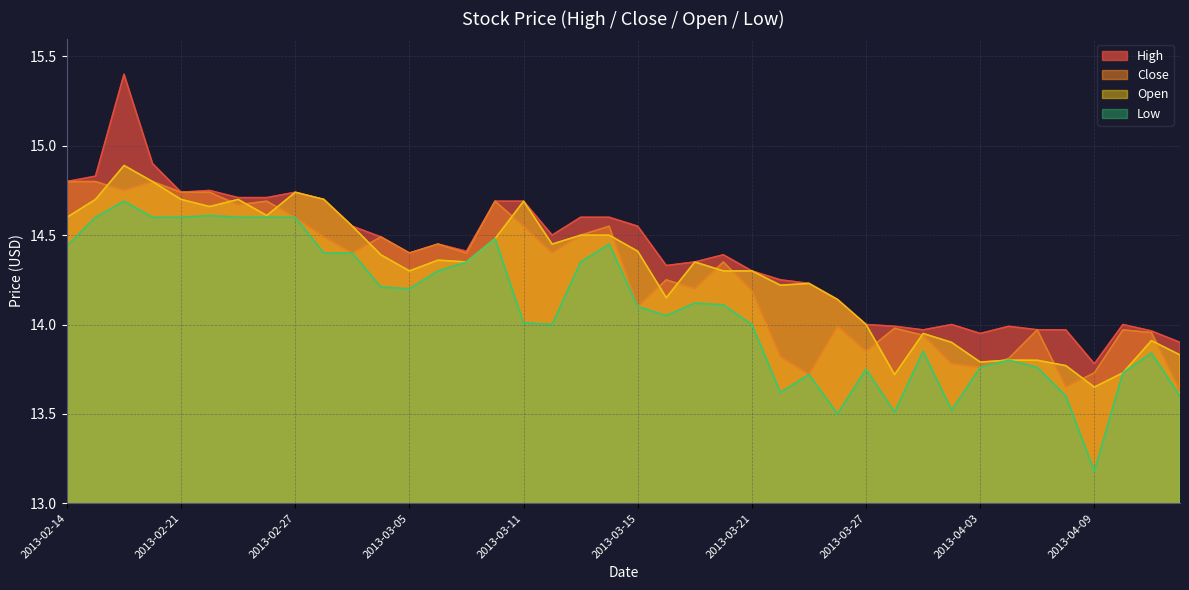

At which category is the sum across all series the highest?

2013-02-19